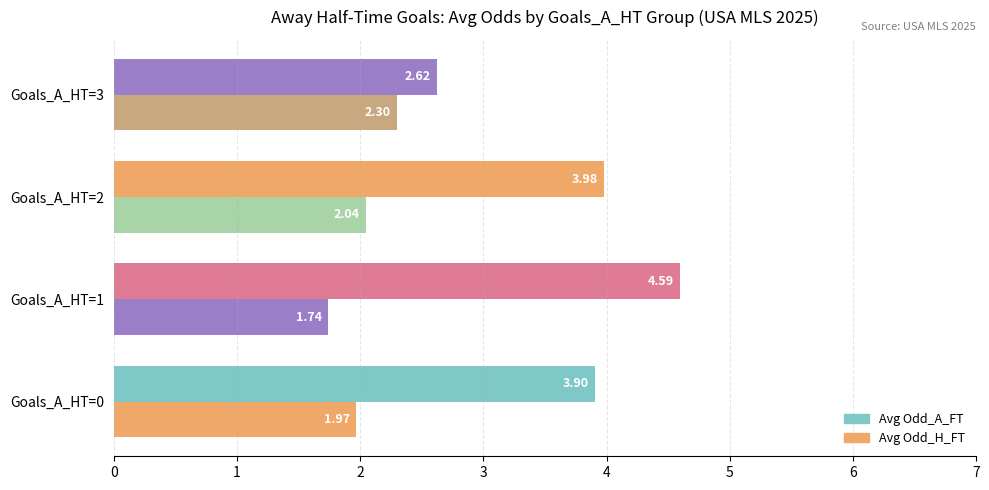

Count the number of data series in this chart.

2